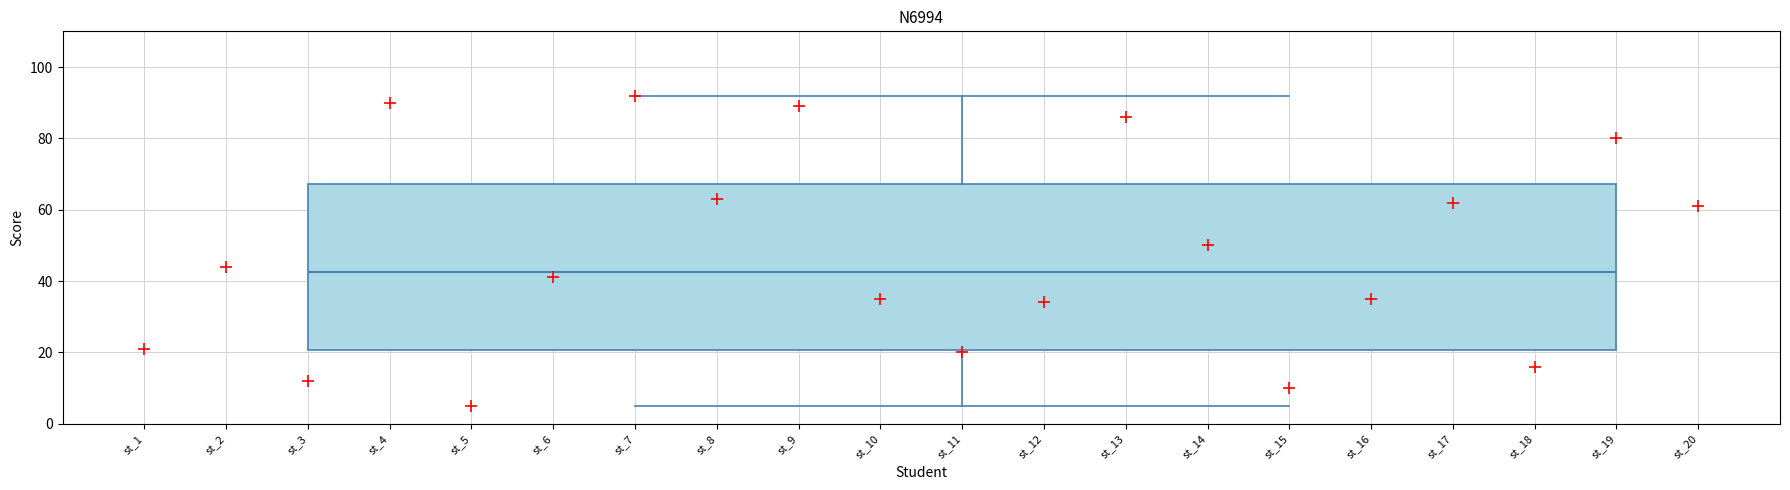

Transcribe this box plot: give where the median line is, the range the box spans, and where the two whiskers end, as read against the y-axis. The values are not printed on the chart, so give them approximately, as read against the axis.

median 42, box 20 to 68, whiskers 6 to 92